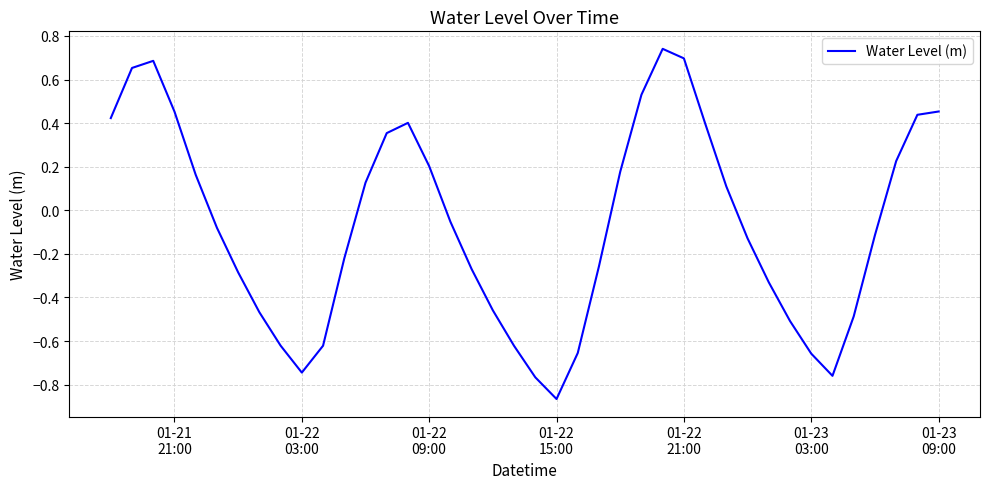

What is the difference between the maximum and minimum values?

1.6